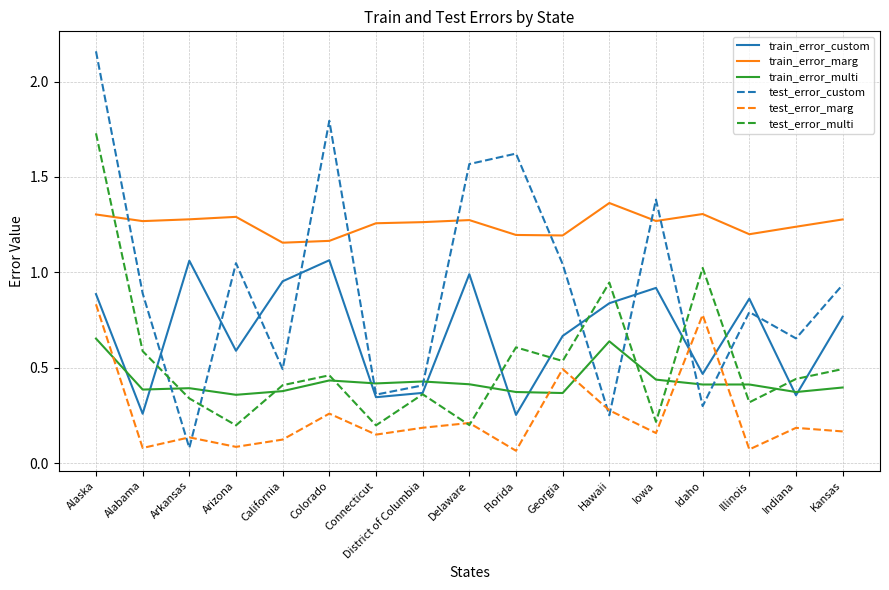

What are all the series names shown in the legend?

train_error_custom, train_error_marg, train_error_multi, test_error_custom, test_error_marg, test_error_multi